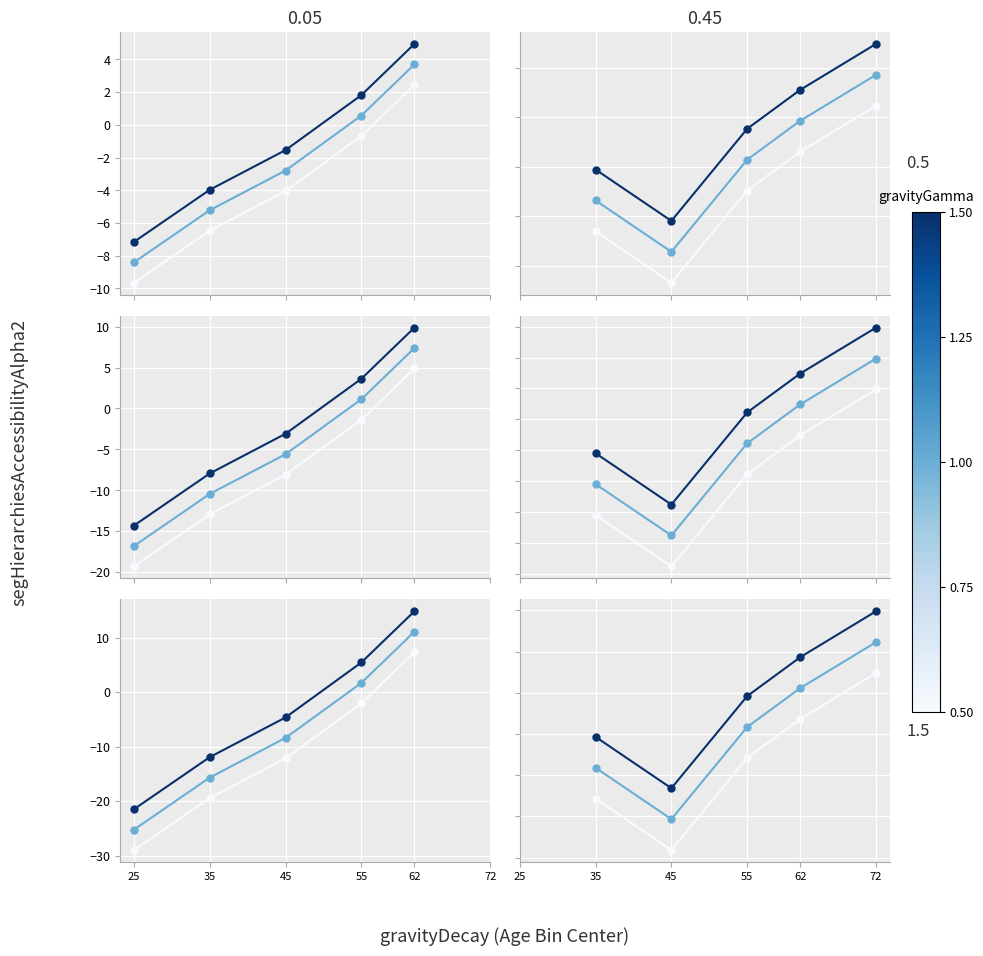

How many distinct data groups are displayed?

3